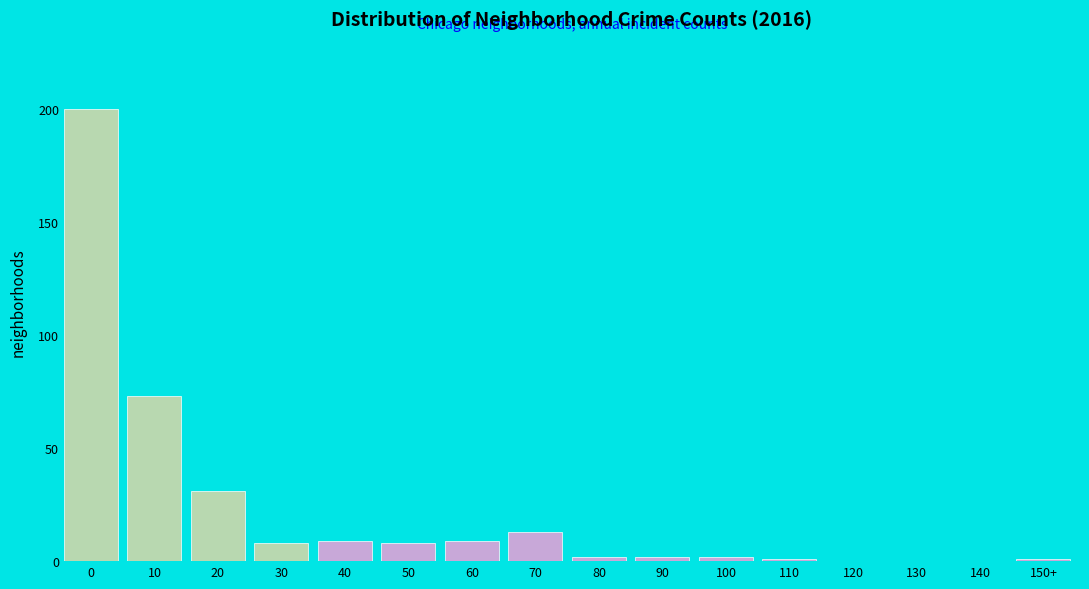

Reading left to right, what are all the values shown in this chart?

0=200	10=73	20=31	30=8	40=9	50=8	60=9	70=13	80=2	90=2	100=2	110=1	120=0	130=0	140=0	150+=1